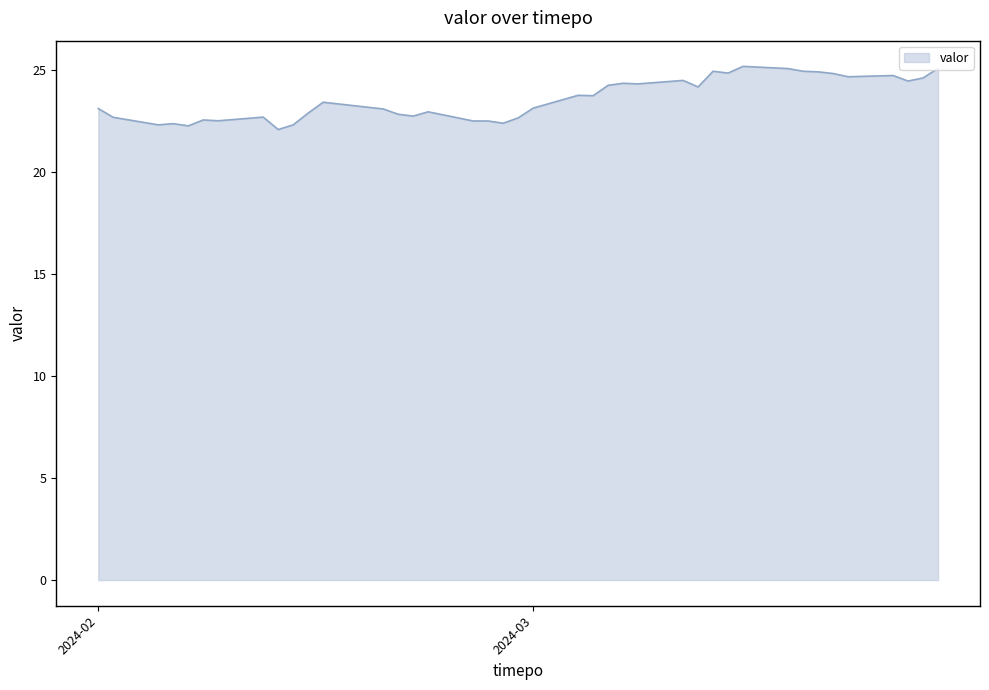

Does the chart have visible grid lines?

No